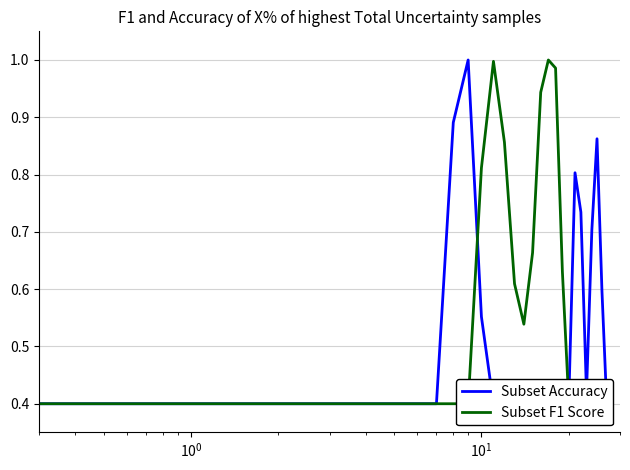

Reading left to right, list all the values displayed in this chart.

Subset Accuracy: 0.4	0.4	0.4	0.4	0.4	0.4	0.4	0.4	0.9	1.0	0.6	0.4	0.4	0.4	0.4	0.4	0.4	0.4	0.4	0.4	0.4	0.8	0.7	0.4	0.7	0.9	0.6	0.4
Subset F1 Score: 0.4	0.4	0.4	0.4	0.4	0.4	0.4	0.4	0.4	0.4	0.8	1.0	0.9	0.6	0.5	0.7	0.9	1.0	1.0	0.6	0.4	0.4	0.4	0.4	0.4	0.4	0.4	0.4